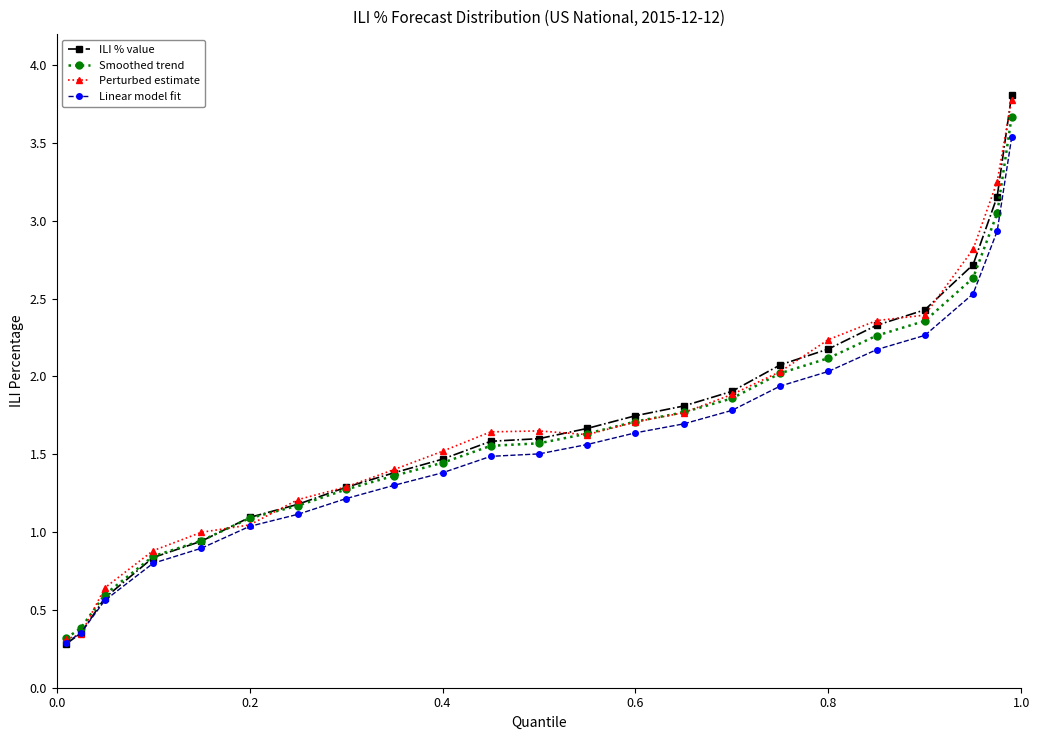

At how many categories does at least one series exceed 3?

2